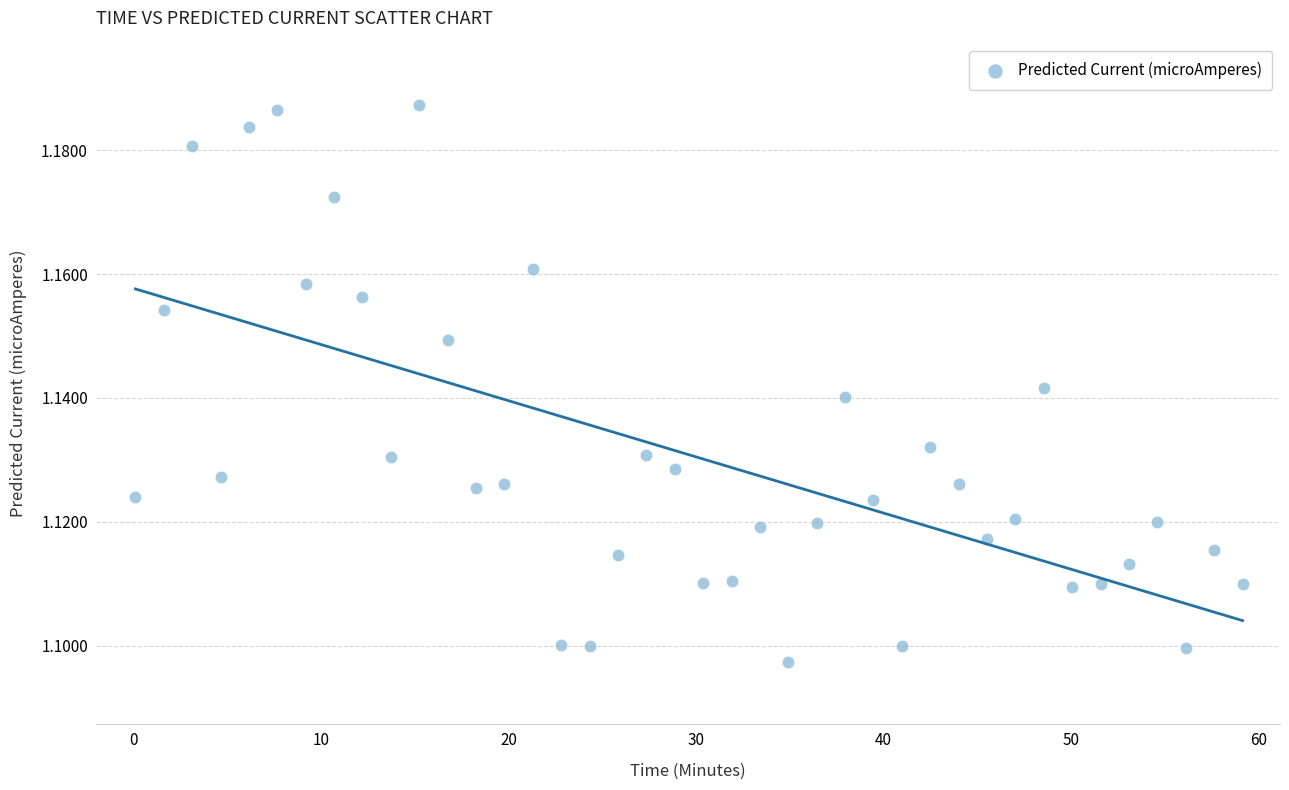

What is the range of X values (max minus min)?

59.1